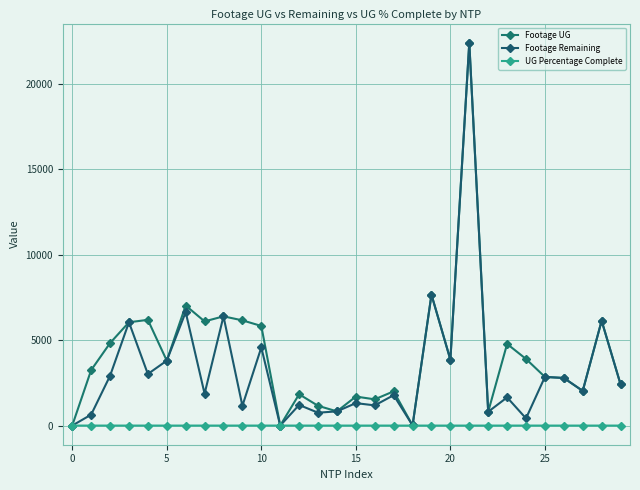

How many series are shown in this chart?

3